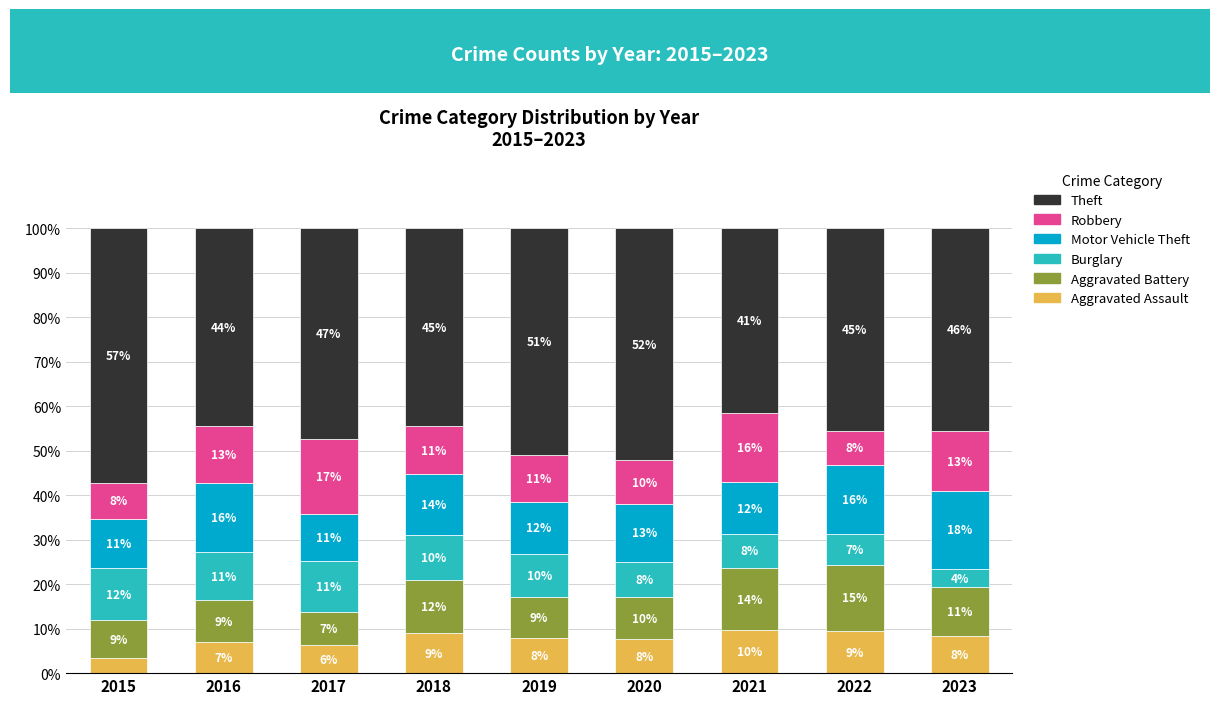

Which series has the widest spread of values?

Theft